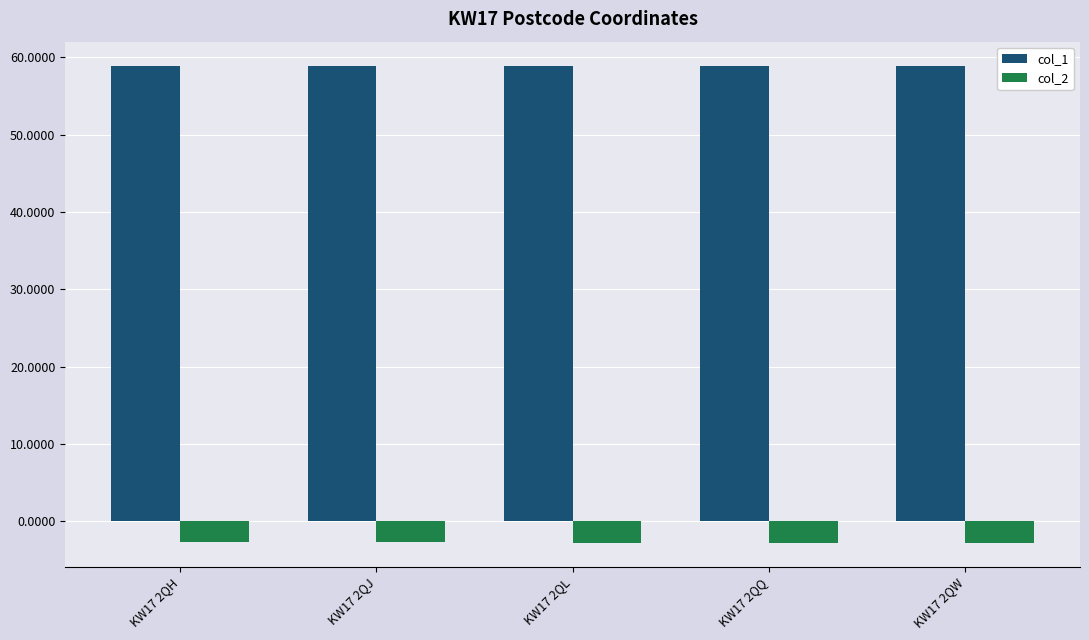

What is the maximum value for col_1?

58.9